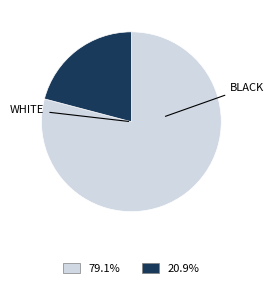

Does any single category account for the majority?

Yes